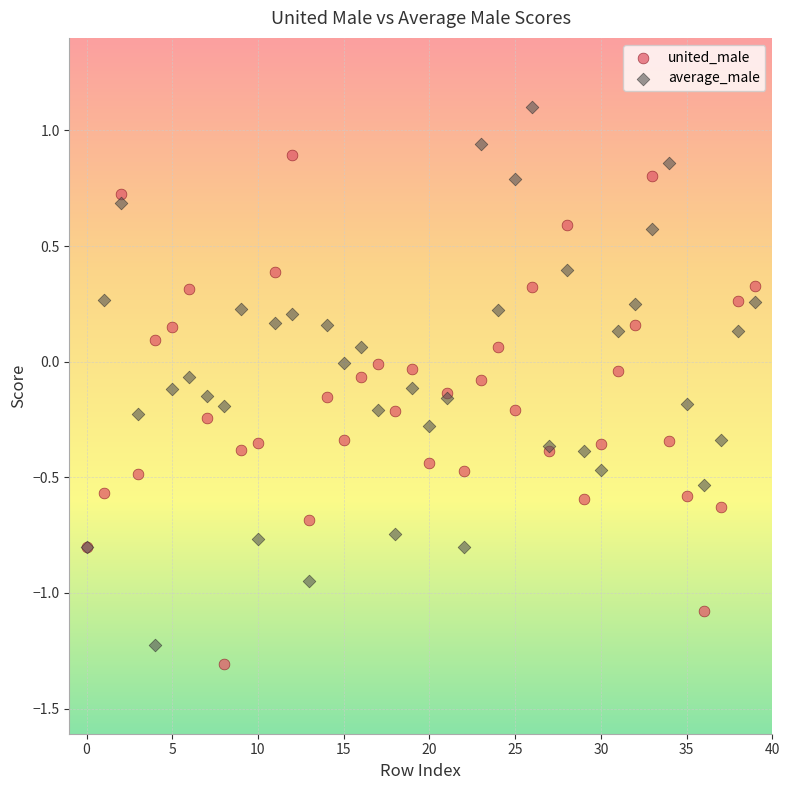

What are all the series names shown in the legend?

united_male, average_male